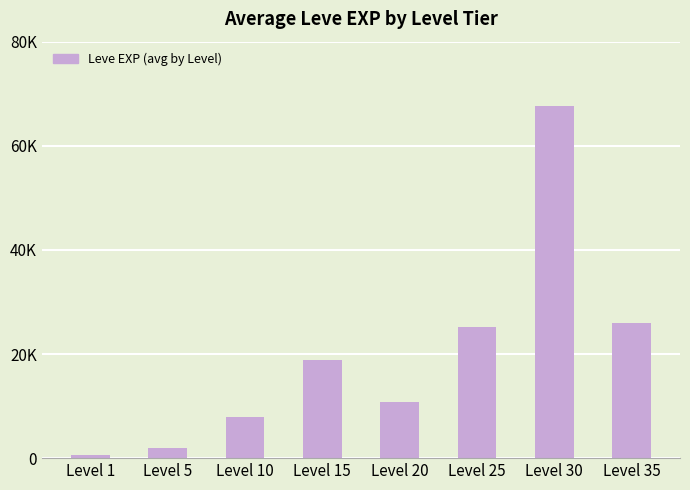

Read the value at Level 30.

67730